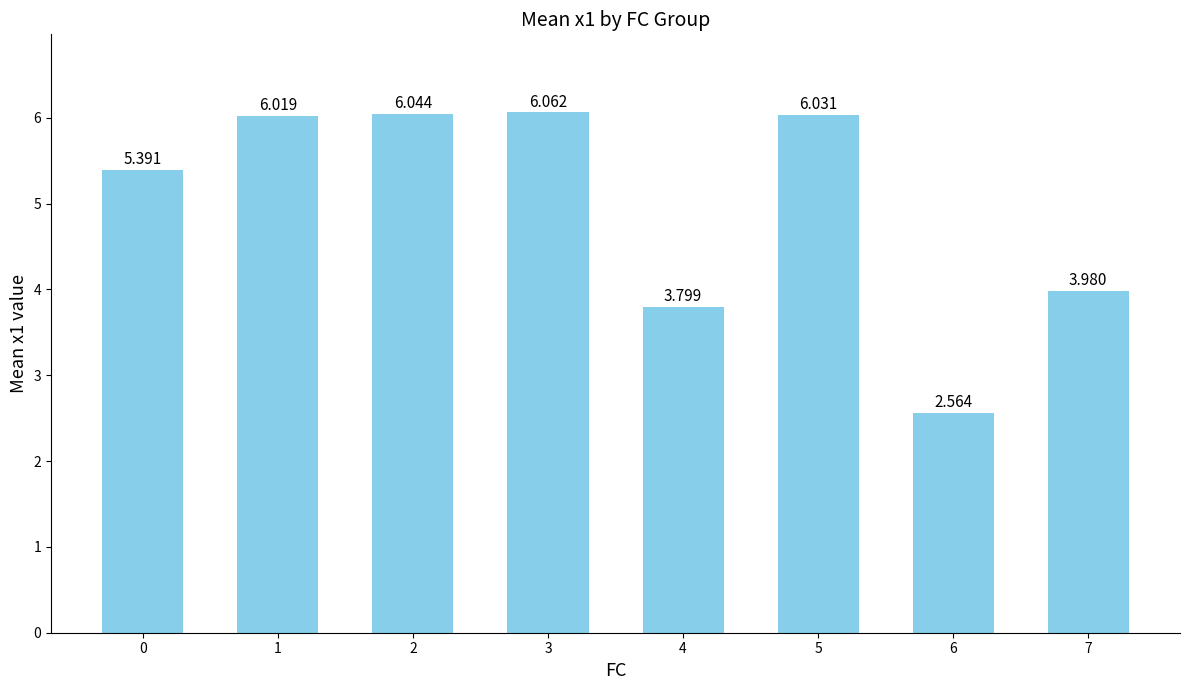

Where is the data nearest to the value 4?

7